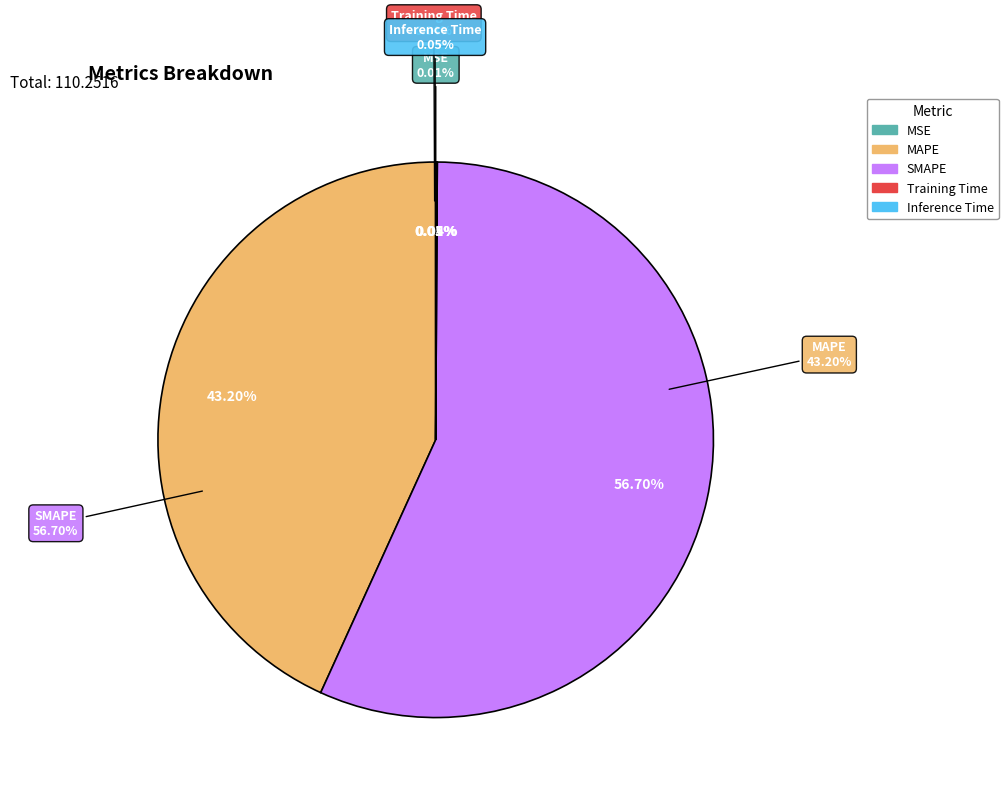

Which category has the biggest portion of the pie?

SMAPE